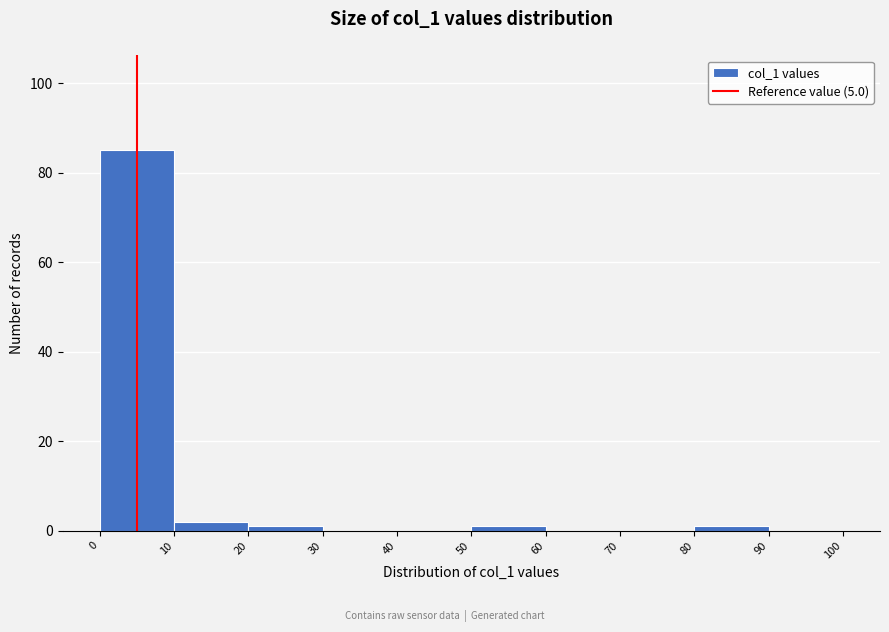

Reading left to right, list every bar in this chart as the range it spans on the x-axis followed by its height. The values are not printed on the chart, so give them approximately, as read against the axis.

0 to 10: 86
10 to 20: 2
20 to 30: under 2
30 to 40: 0
40 to 50: 0
50 to 60: under 2
60 to 70: 0
70 to 80: 0
80 to 90: under 2
90 to 100: 0